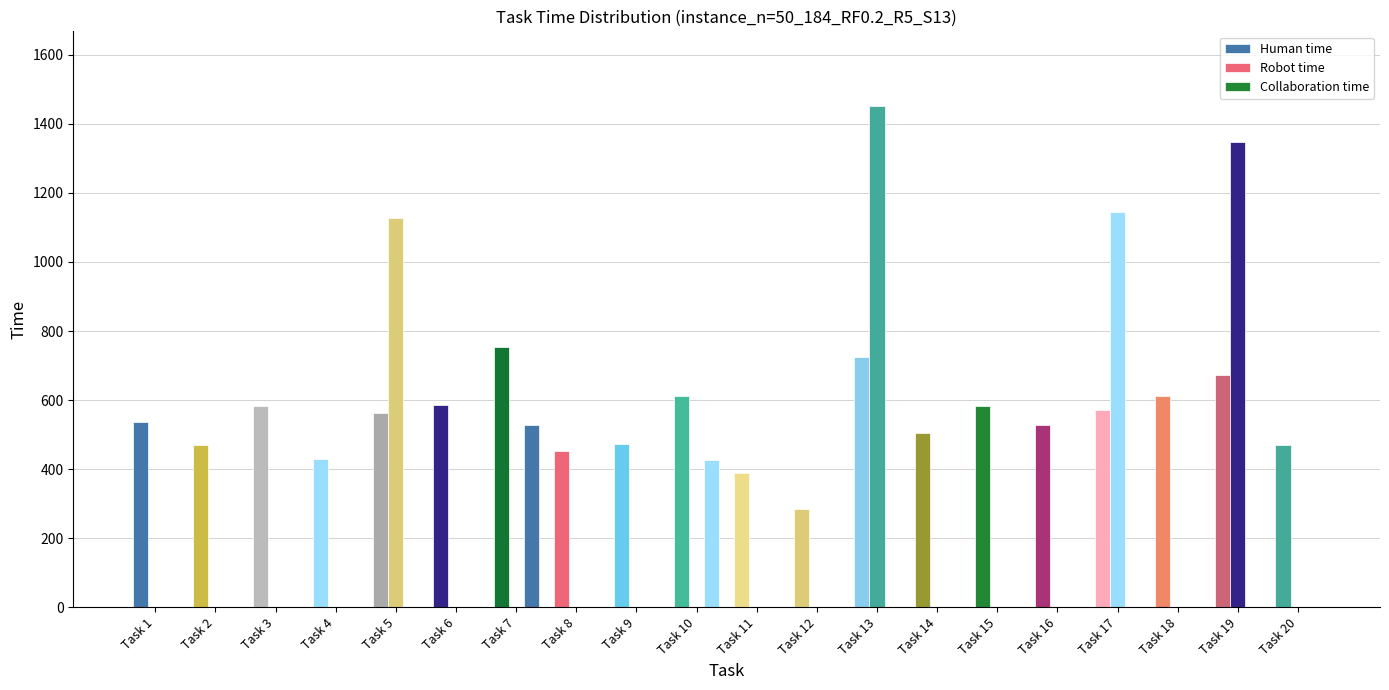

What is the difference between the maximum and second lowest values in the Collaboration time series?

527